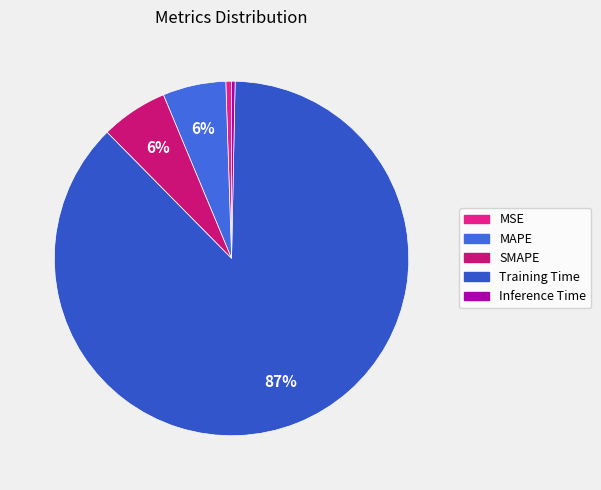

Which slice represents more than half of the pie?

Training Time